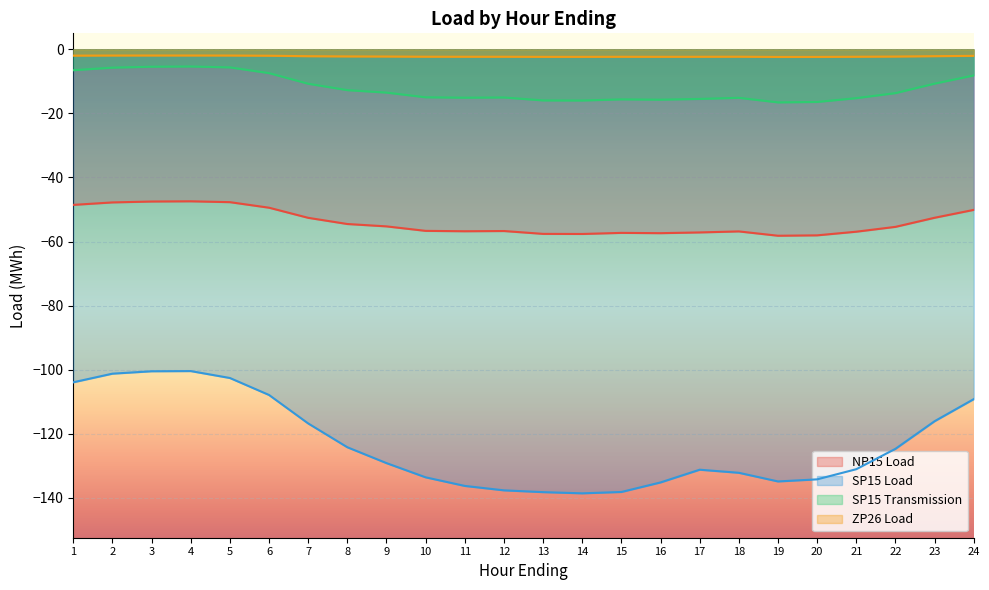

Reading left to right, what are all the values shown in this chart?

NP15 Load: 1=-48.5	2=-47.8	3=-47.5	4=-47.4	5=-47.7	6=-49.4	7=-52.6	8=-54.5	9=-55.3	10=-56.7	11=-56.8	12=-56.7	13=-57.6	14=-57.6	15=-57.3	16=-57.4	17=-57.1	18=-56.8	19=-58.2	20=-58.1	21=-56.9	22=-55.4	23=-52.6	24=-50.1
SP15 Load: 1=-103.9	2=-101.2	3=-100.5	4=-100.4	5=-102.6	6=-107.9	7=-116.8	8=-124.2	9=-129.2	10=-133.6	11=-136.3	12=-137.7	13=-138.2	14=-138.6	15=-138.2	16=-135.2	17=-131.2	18=-132.2	19=-134.9	20=-134.2	21=-131.1	22=-124.7	23=-116.1	24=-109.2
SP15 Transmission: 1=-6.5	2=-5.7	3=-5.4	4=-5.3	5=-5.6	6=-7.4	7=-10.7	8=-12.7	9=-13.5	10=-15.0	11=-15.1	12=-15.0	13=-15.9	14=-16.0	15=-15.6	16=-15.7	17=-15.5	18=-15.1	19=-16.6	20=-16.4	21=-15.2	22=-13.7	23=-10.7	24=-8.1
ZP26 Load: 1=-2.0	2=-1.9	3=-1.9	4=-1.9	5=-1.9	6=-2.0	7=-2.1	8=-2.2	9=-2.2	10=-2.3	11=-2.3	12=-2.3	13=-2.3	14=-2.3	15=-2.3	16=-2.3	17=-2.3	18=-2.3	19=-2.4	20=-2.4	21=-2.3	22=-2.2	23=-2.1	24=-2.0